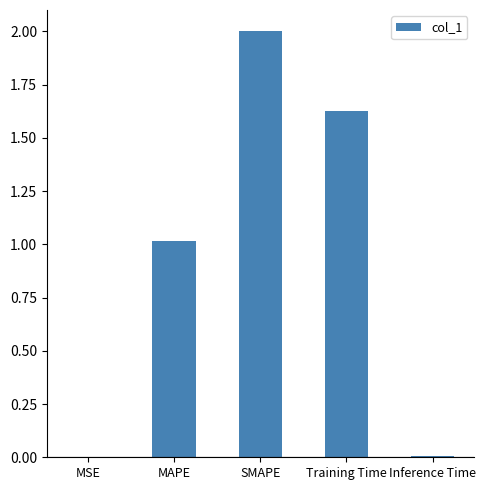

What is the sum of all values?

4.7